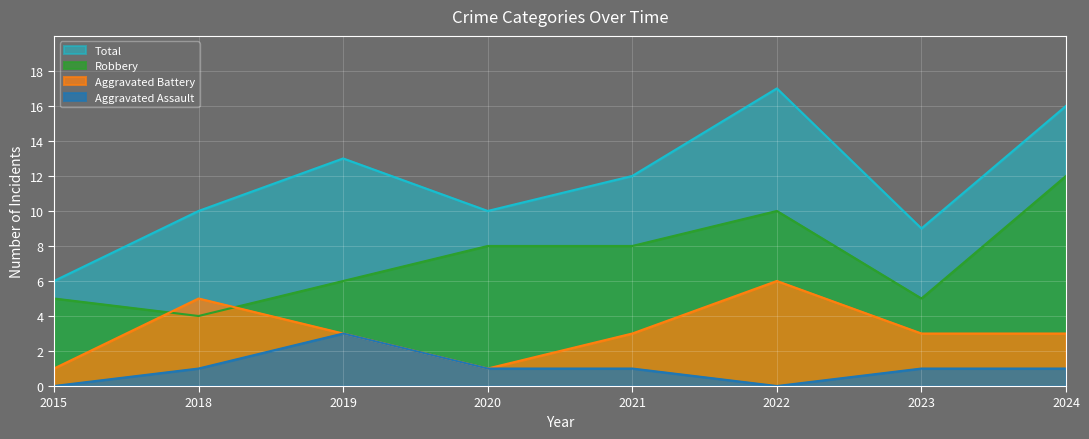

What is the difference between the maximum and second lowest values in the Aggravated Battery series?

5